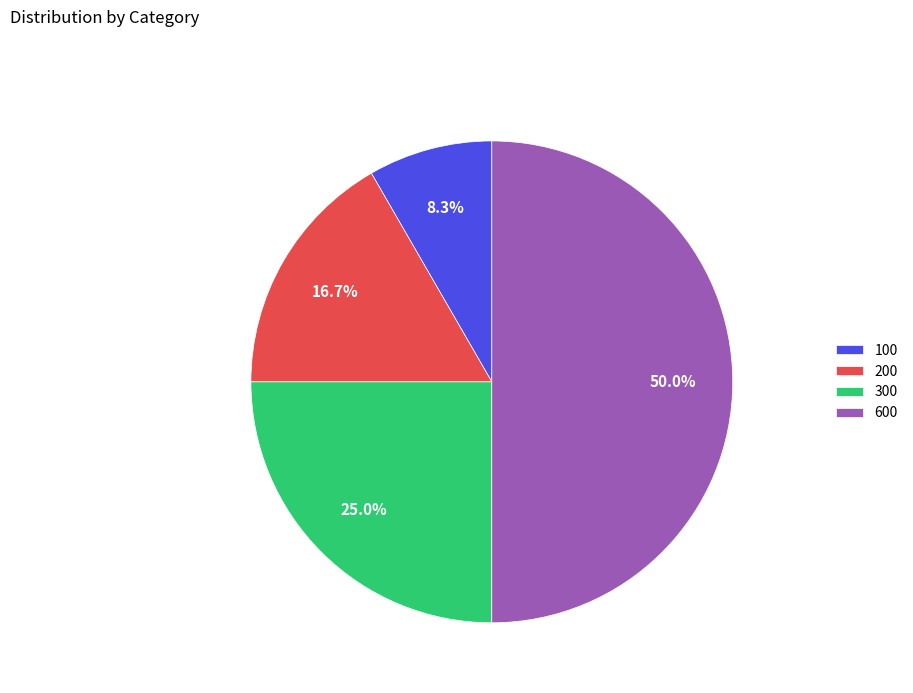

How many segments does this pie chart have?

4